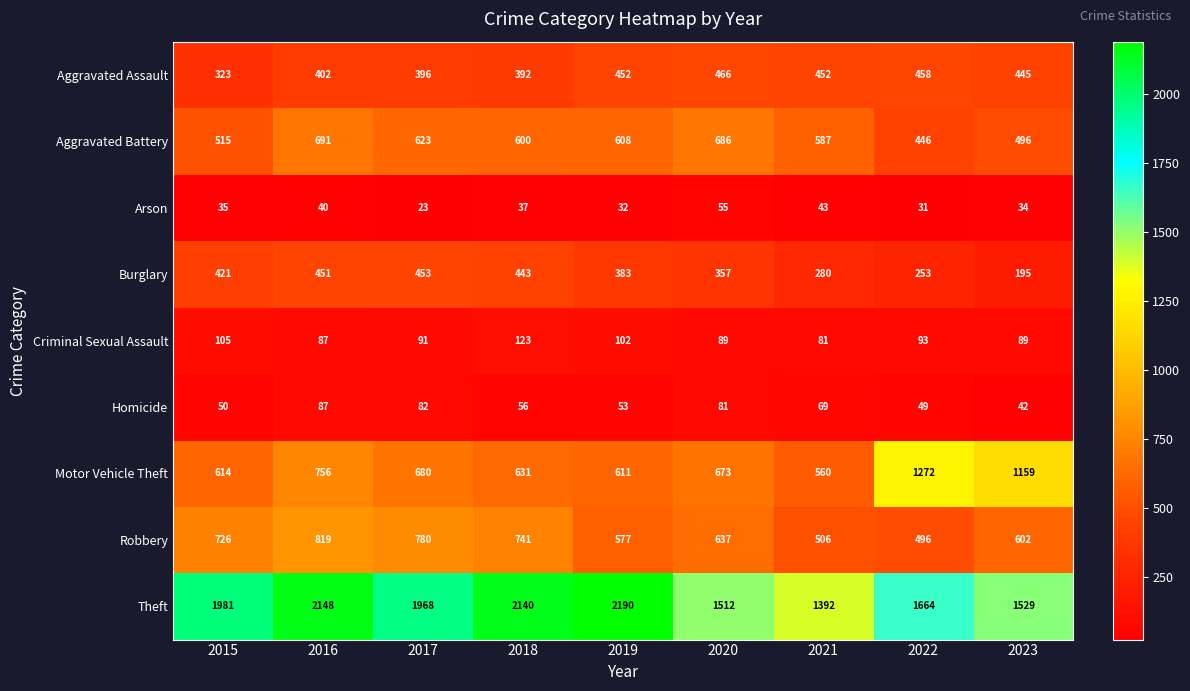

The value of Aggravated Battery at 2021 is 124. True or false?

False